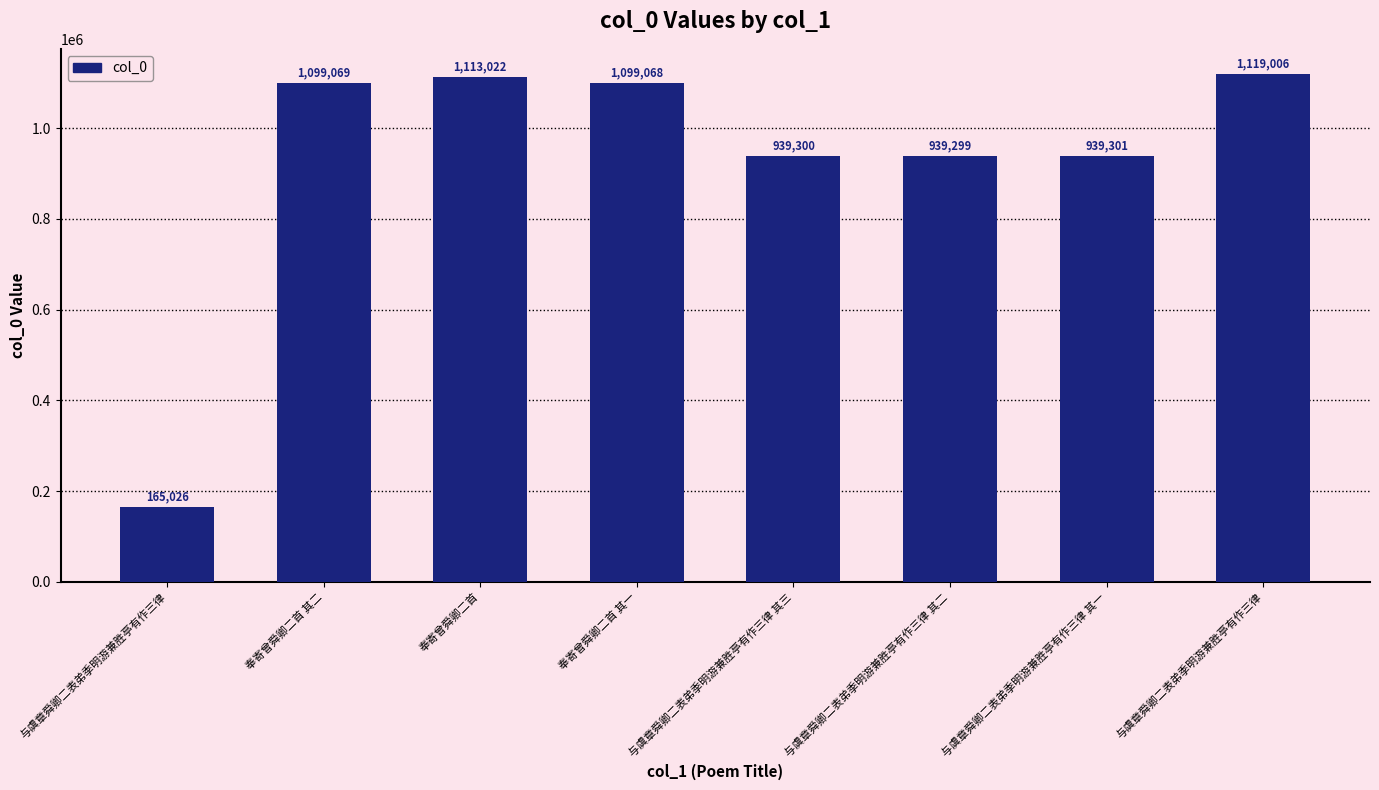

What is the change in value from 奉寄曾舜卿二首 其一 to 与虞章舜卿二表弟季明游兼胜亭有作三律 其一?

-159767